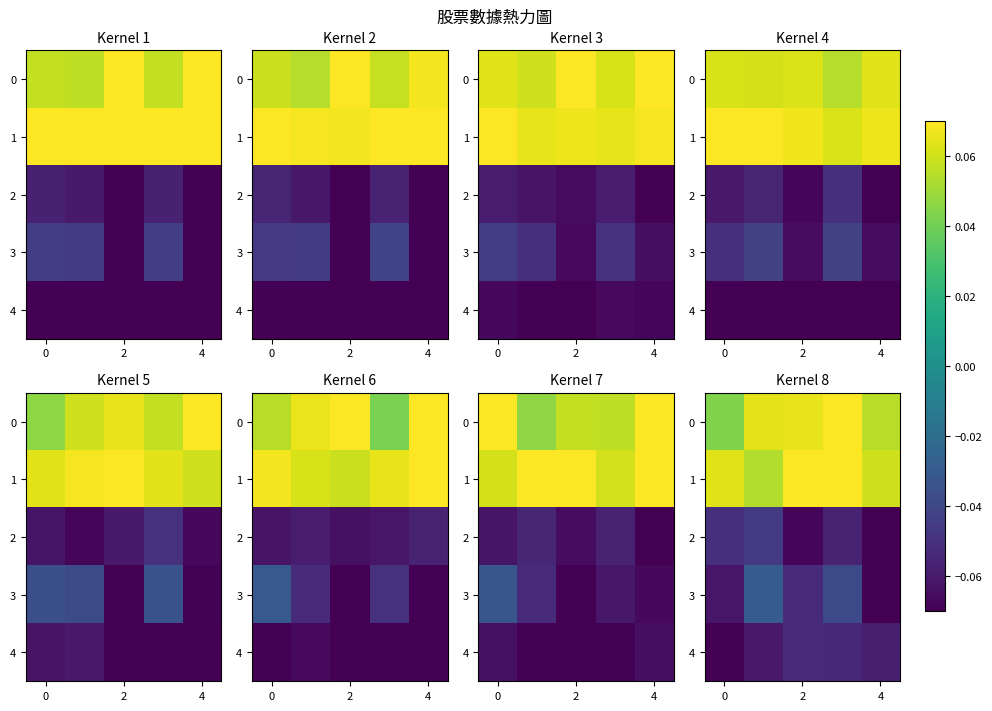

What is the difference between the highest and lowest values at 3?

0.1